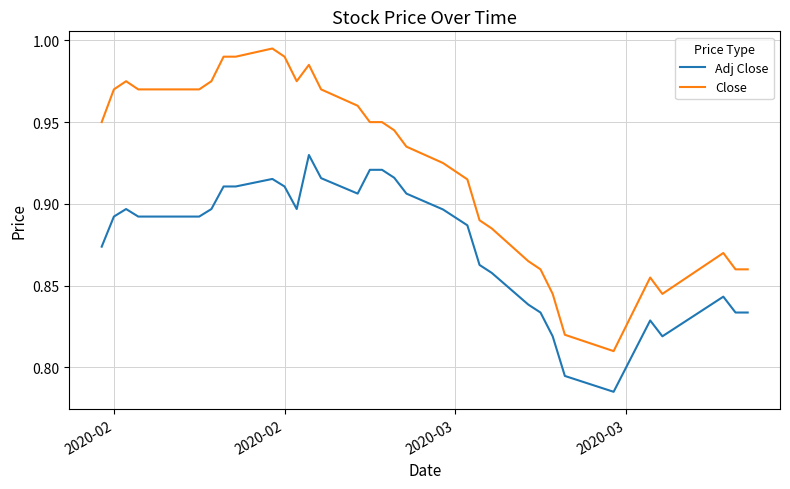

Which series has the largest range (max minus min)?

Close